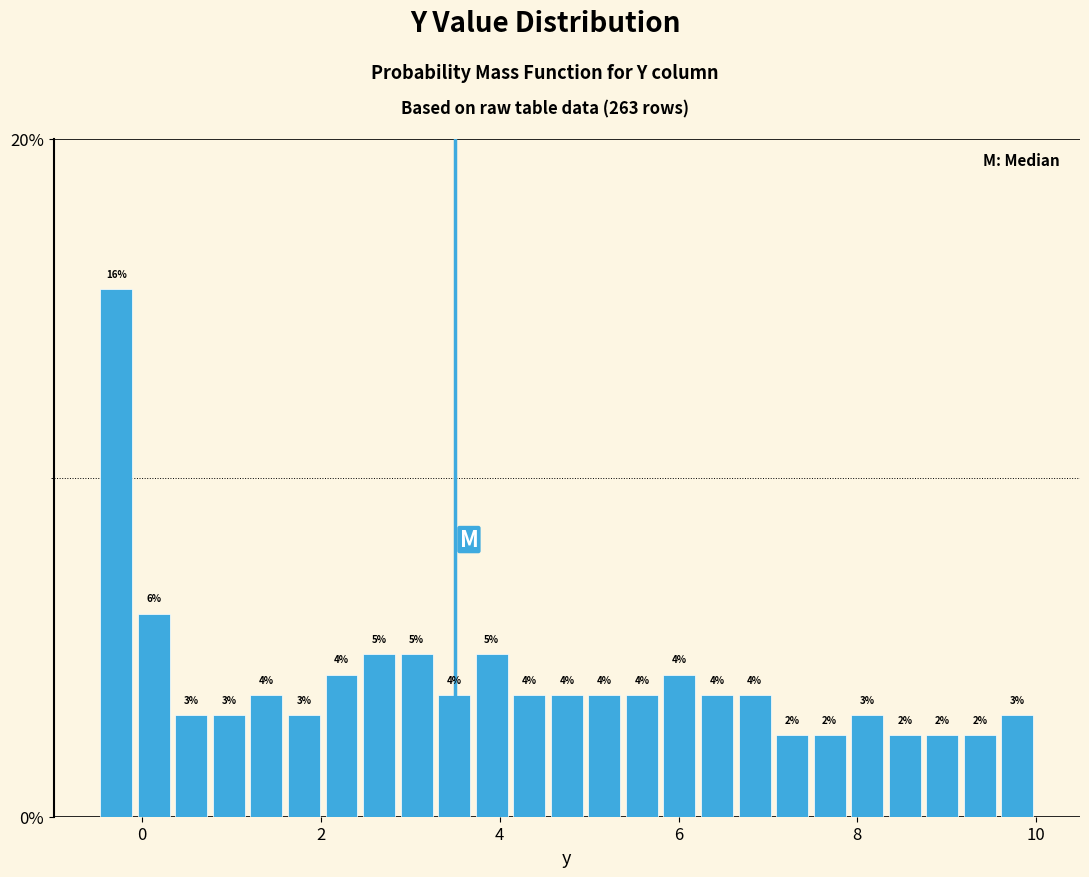

Read against the x-axis, roughly where is the centre of the tallest bar?

-0.2